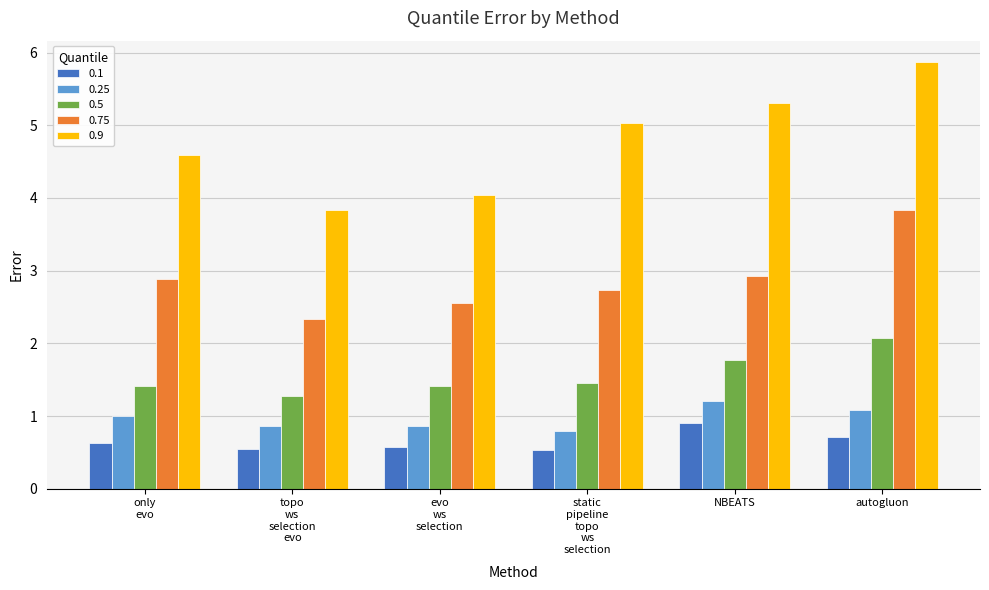

Which series has the largest range (max minus min)?

0.9